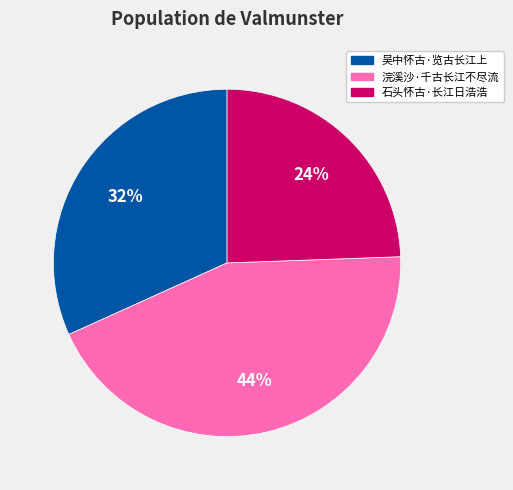

How many slices are in this pie chart?

3